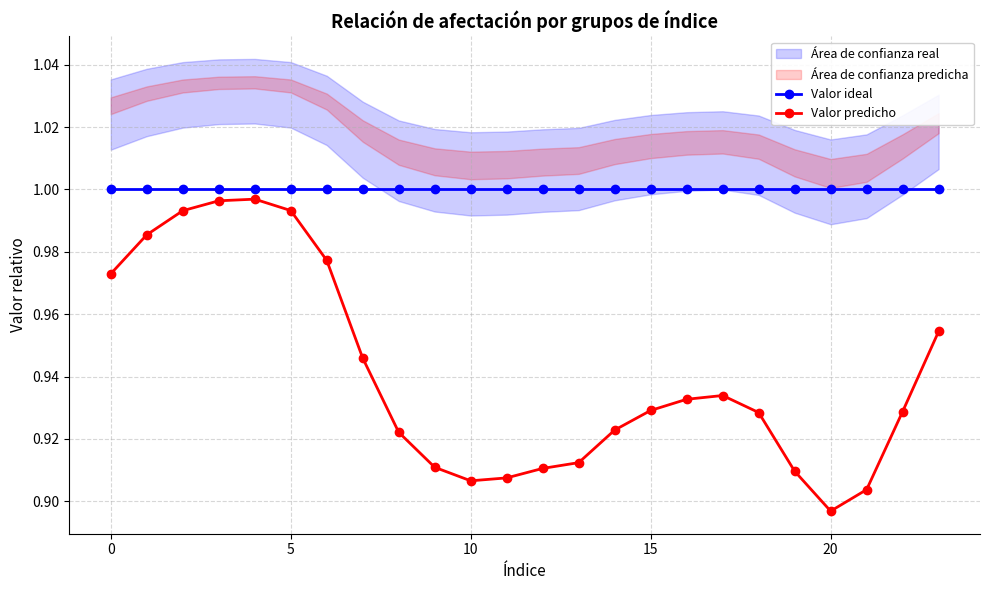

True or false: Valor predicho and Valor ideal cross at least once.

False